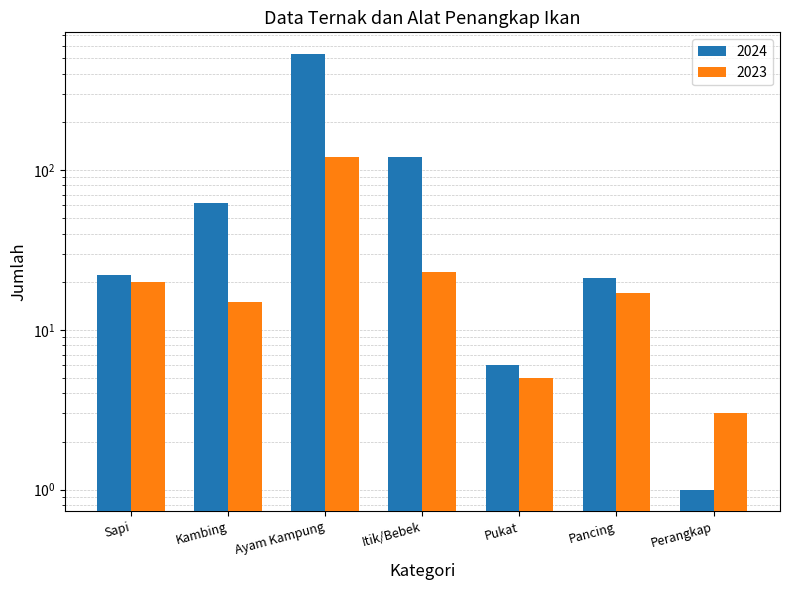

At which label does 2023 reach its minimum?

Perangkap